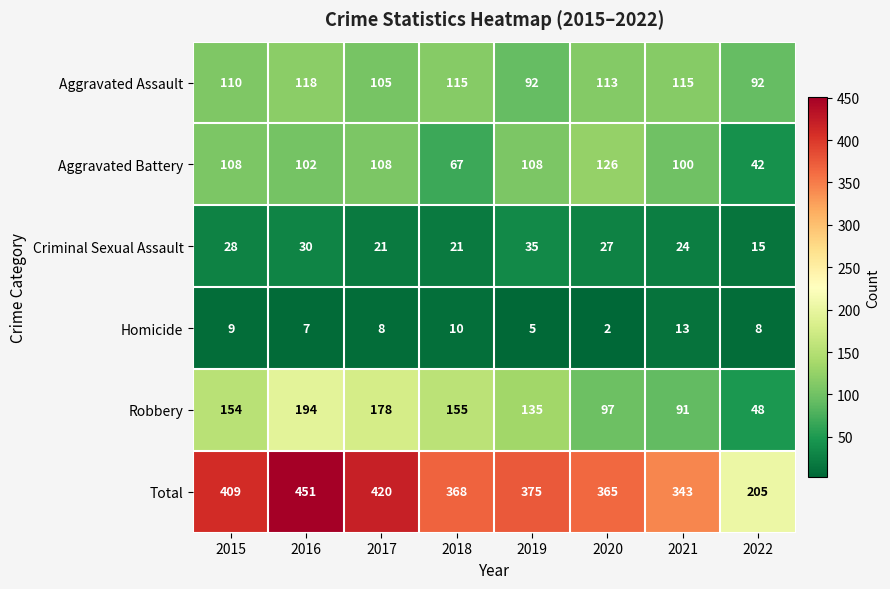

How many categories are shown in the chart?

8